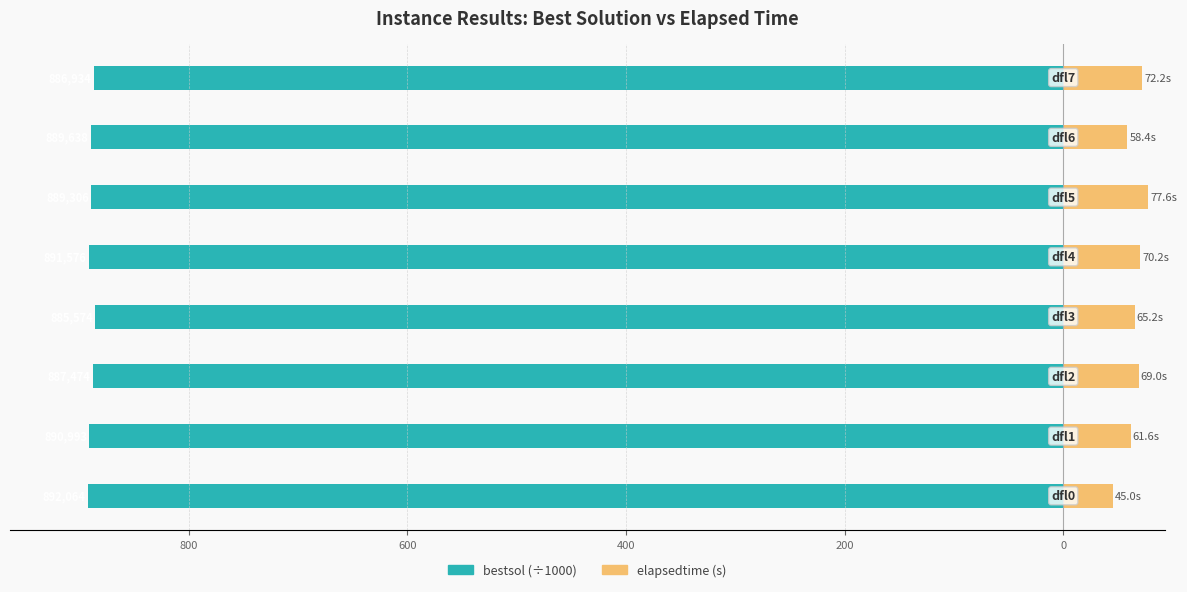

What are all the series names shown in the legend?

bestsol (÷1000), elapsedtime